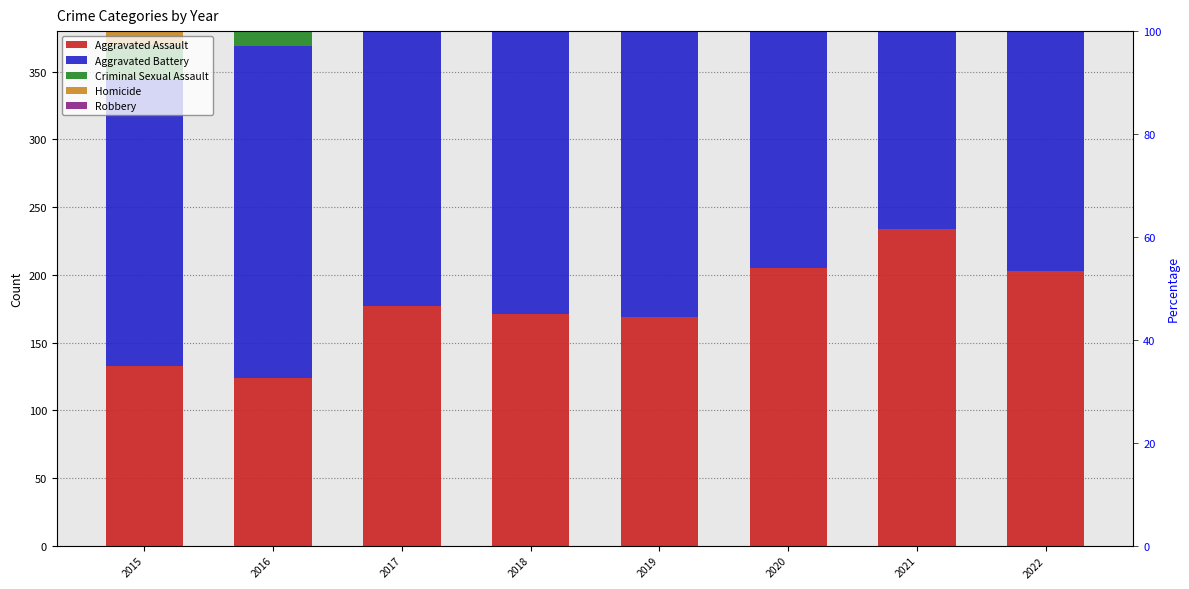

What is the value of the Criminal Sexual Assault bar at the 1st from the left?

26